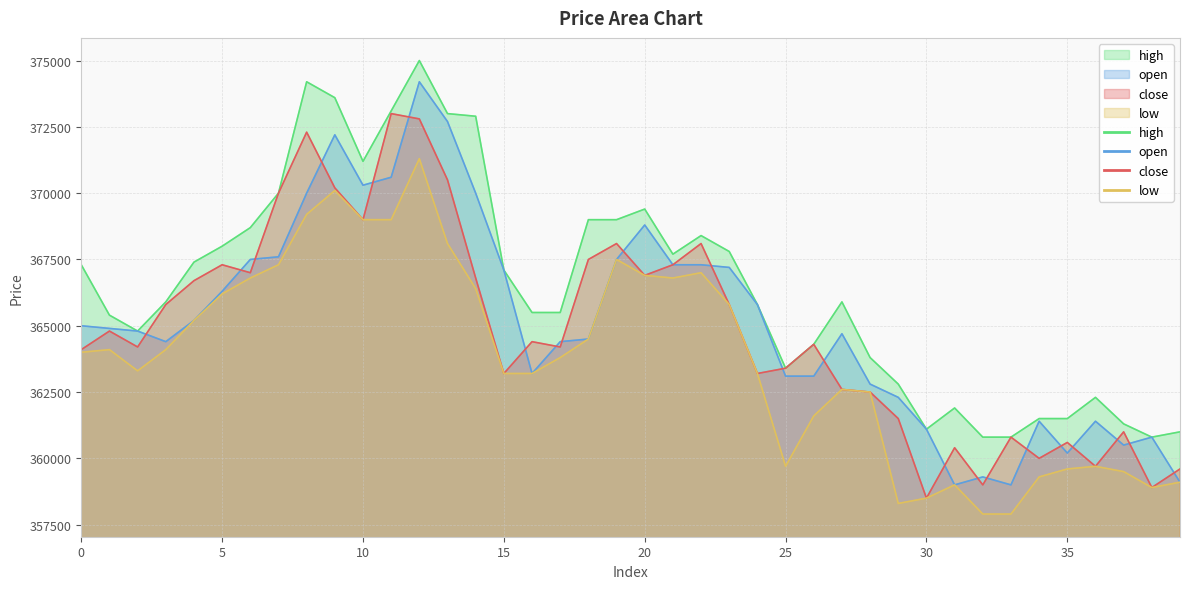

True or false: low and high intersect in this chart.

False